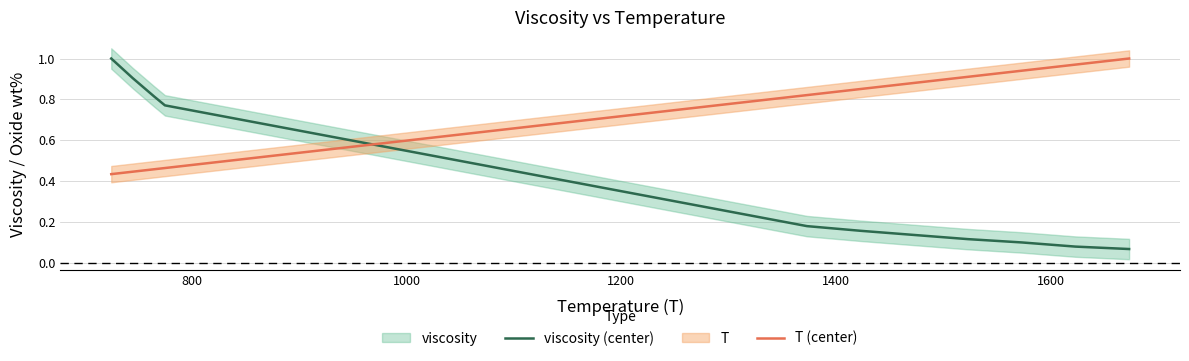

How many times do viscosity (center) and T (center) cross each other?

1